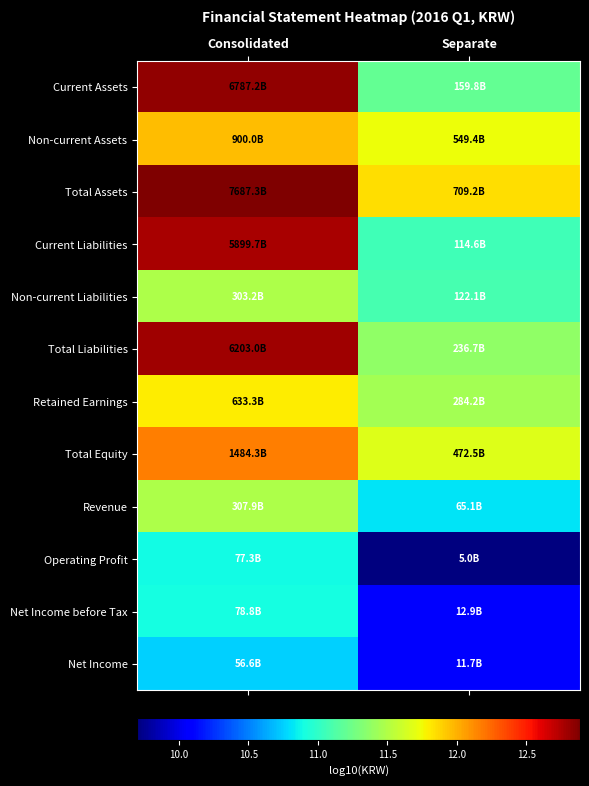

Reading right to left, extract all data points from this chart.

Current Assets: Separate=11.2	Consolidated=12.8
Non-current Assets: Separate=11.7	Consolidated=12.0
Total Assets: Separate=11.9	Consolidated=12.9
Current Liabilities: Separate=11.1	Consolidated=12.8
Non-current Liabilities: Separate=11.1	Consolidated=11.5
Total Liabilities: Separate=11.4	Consolidated=12.8
Retained Earnings: Separate=11.5	Consolidated=11.8
Total Equity: Separate=11.7	Consolidated=12.2
Revenue: Separate=10.8	Consolidated=11.5
Operating Profit: Separate=9.7	Consolidated=10.9
Net Income before Tax: Separate=10.1	Consolidated=10.9
Net Income: Separate=10.1	Consolidated=10.8